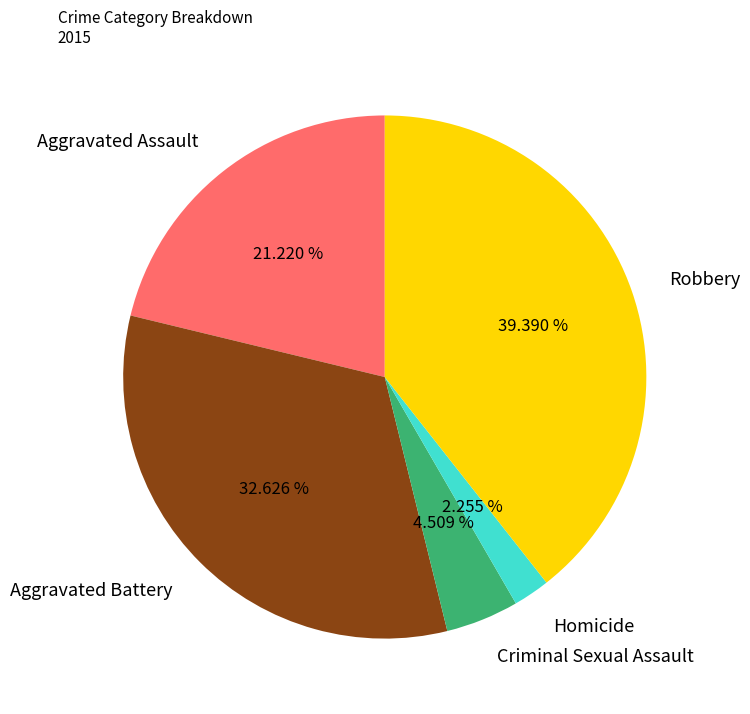

Count the number of slices in the pie.

5